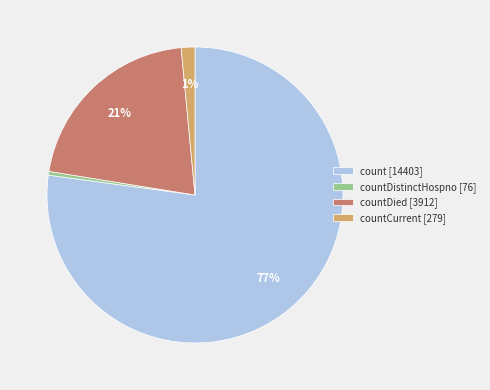

To the nearest percent, what is the average slice percentage?

25%